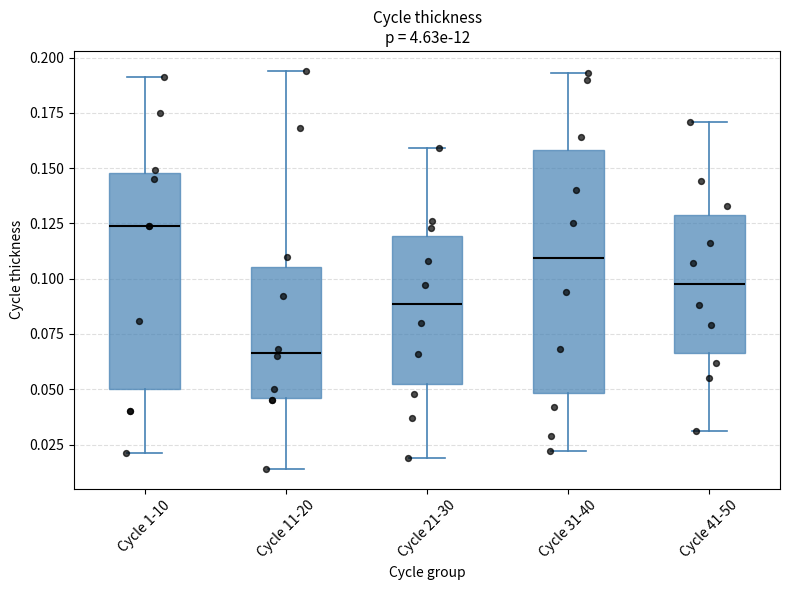

Where does the lower whisker of the box for Cycle 21-30 end on the y-axis? The values are not printed on the chart, so give them approximately, as read against the axis.

0.020